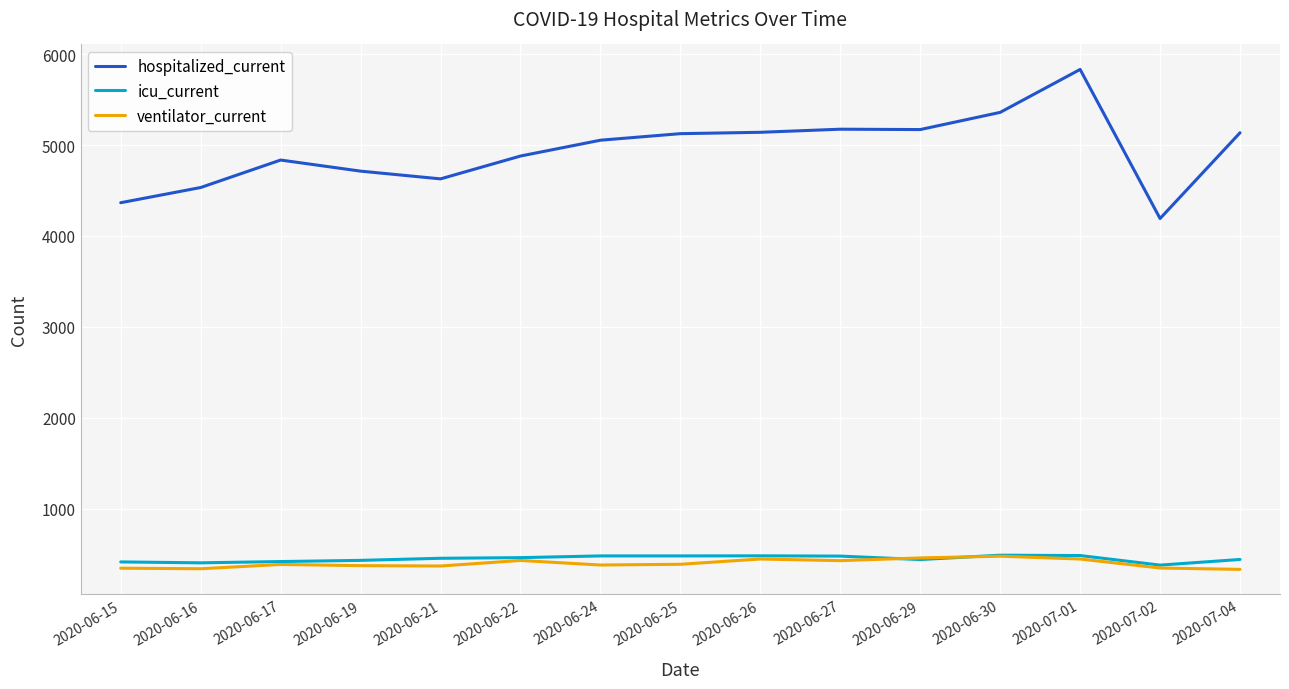

Which series has the largest total across all categories?

hospitalized_current